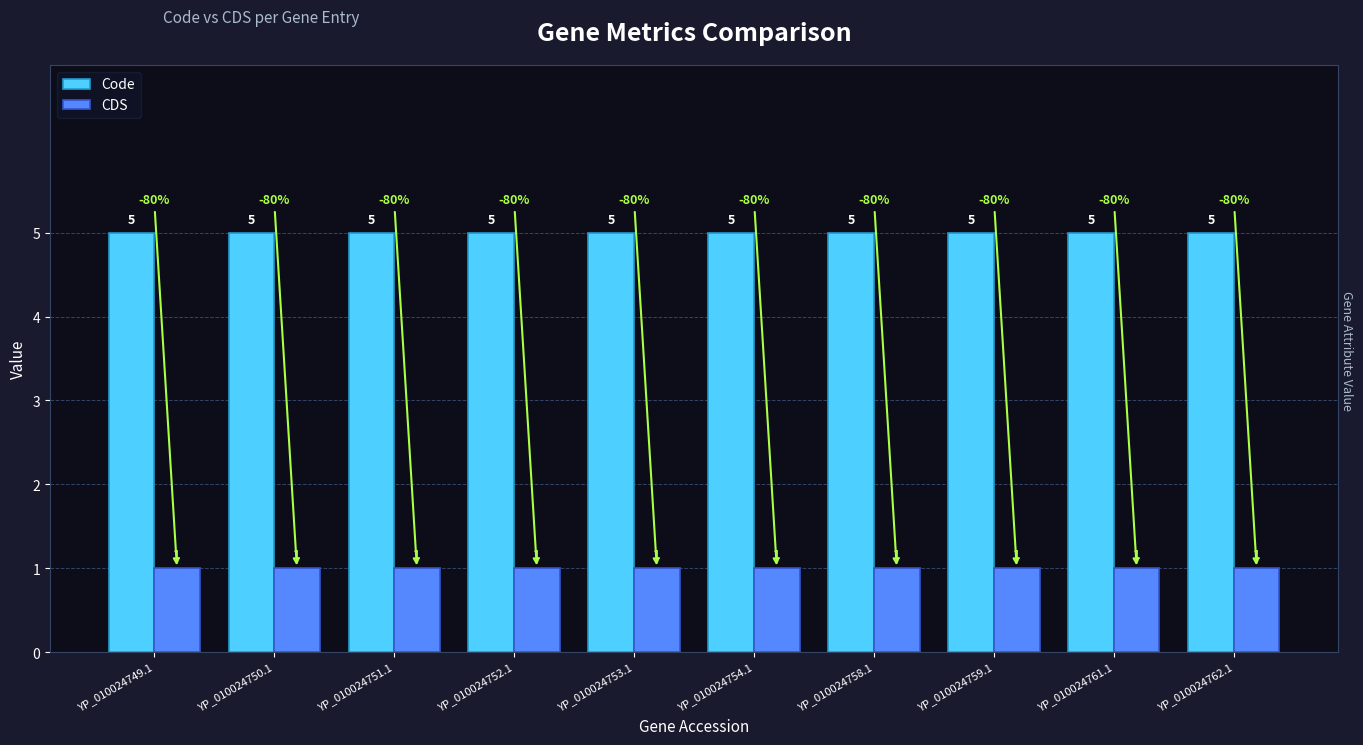

True or false: Code has a value of 9 at YP_010024761.1.

False